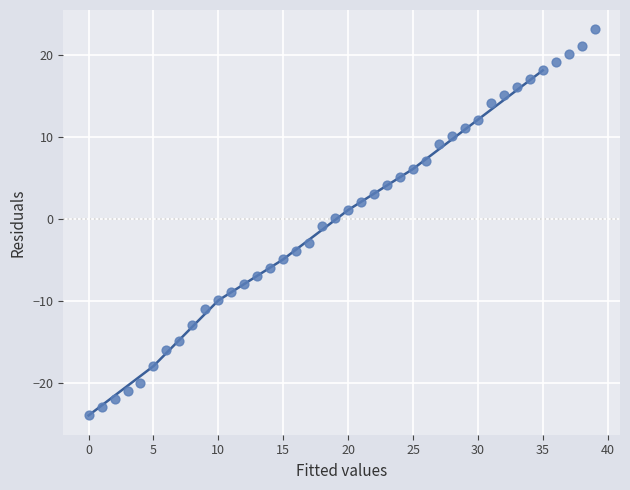

What is the range of Y values (max minus min)?

47.0